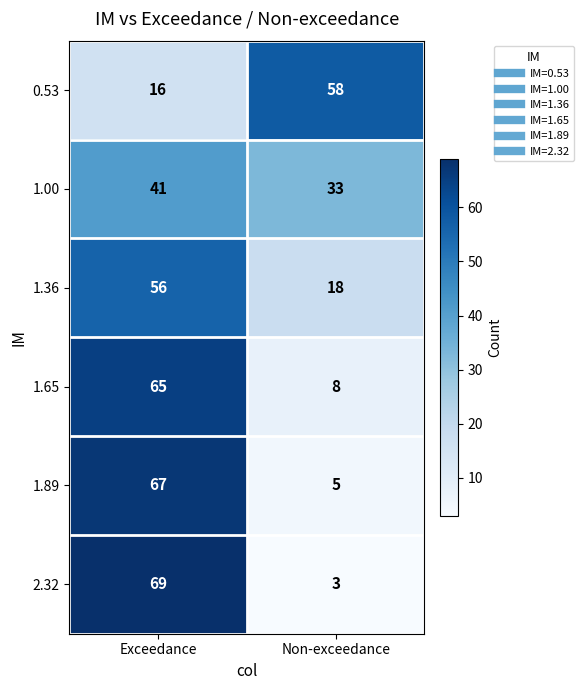

What is the difference between the 0.53 values at Exceedance and Non-exceedance?

42